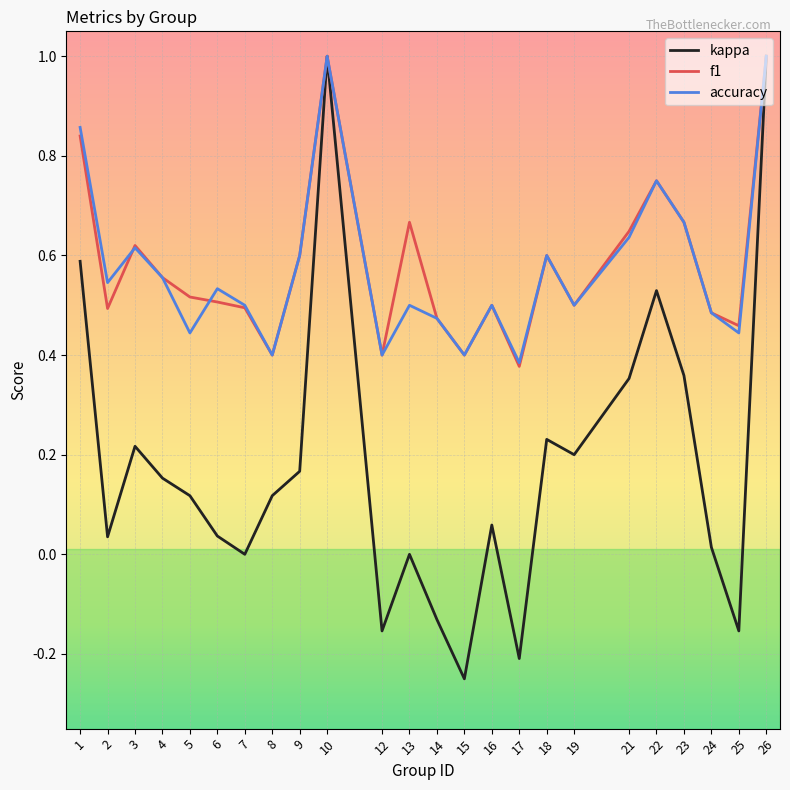

What is the total value across all series at 1?

2.3